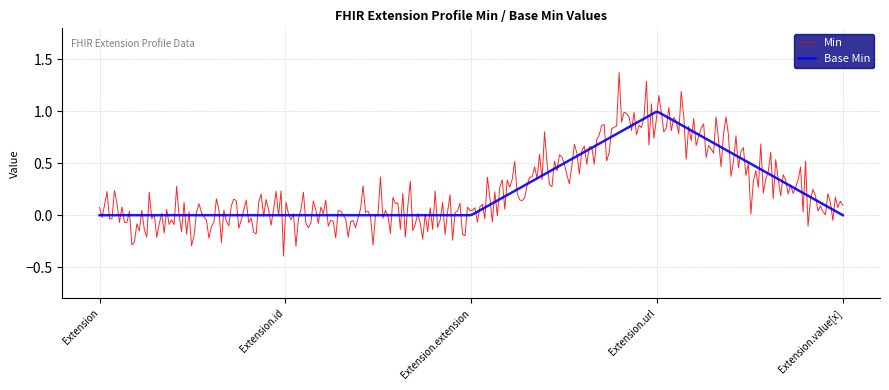

List the series in order of their peak value, highest first.

Min, Base Min